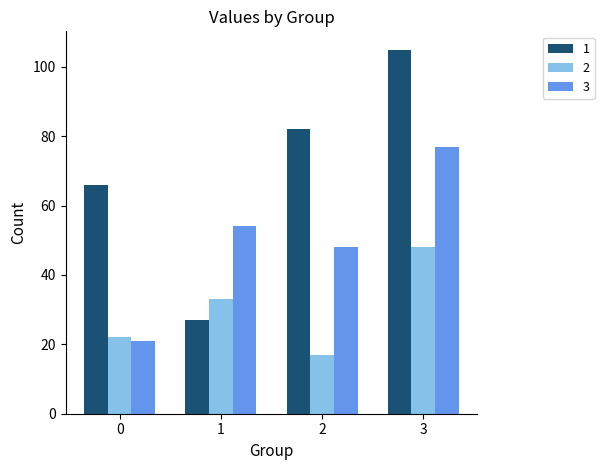

Reading left to right, transcribe all the data shown in this chart.

1: 66	27	82	105
2: 22	33	17	48
3: 21	54	48	77